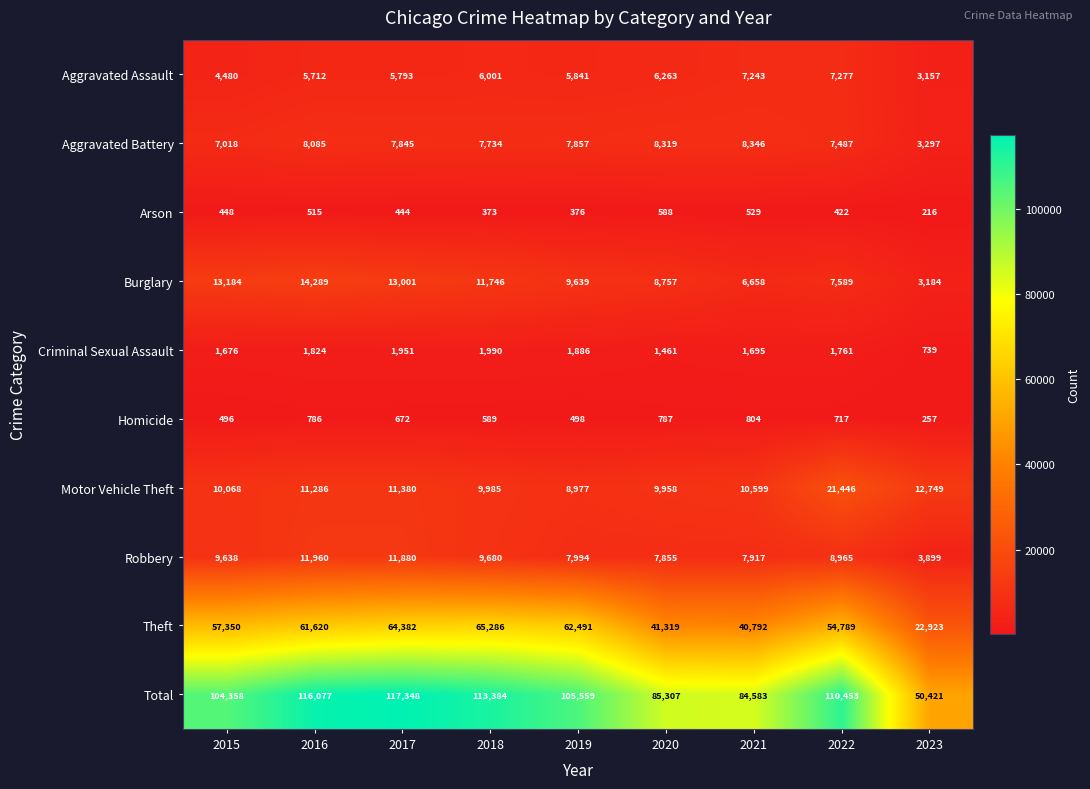

At which category does the chart reach its minimum across all series?

2023